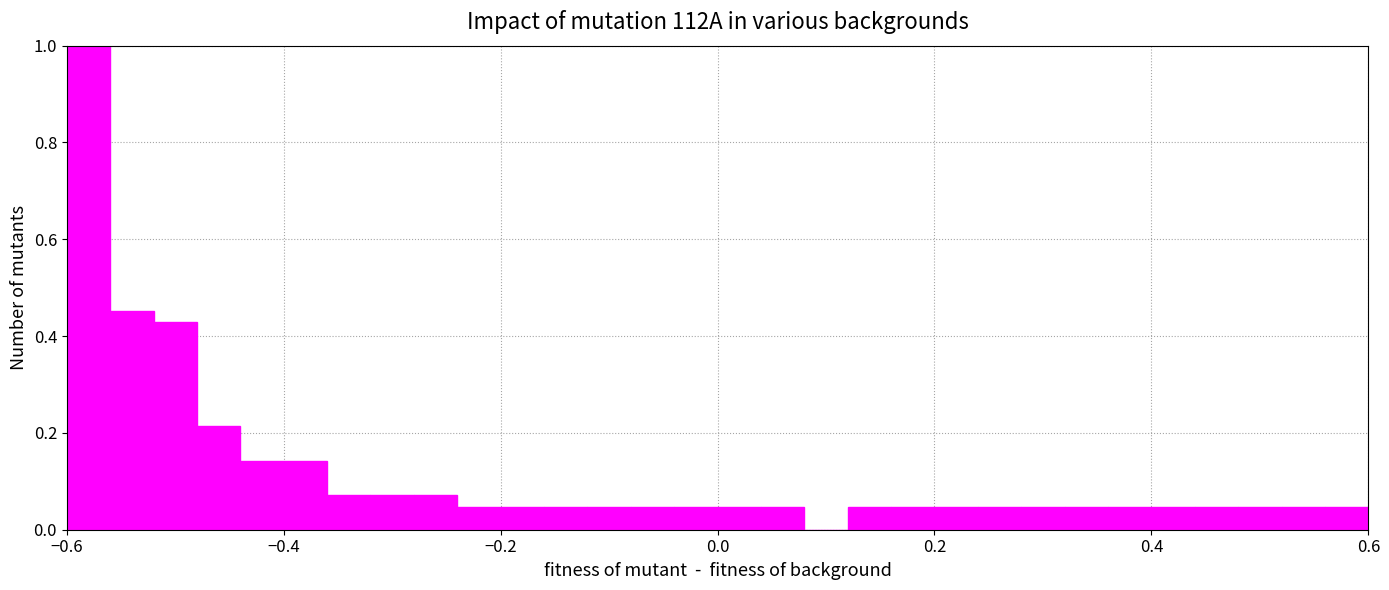

Around what value on the x-axis is the tallest bar? Give the approximate position of its centre, as read against the axis.

-0.58